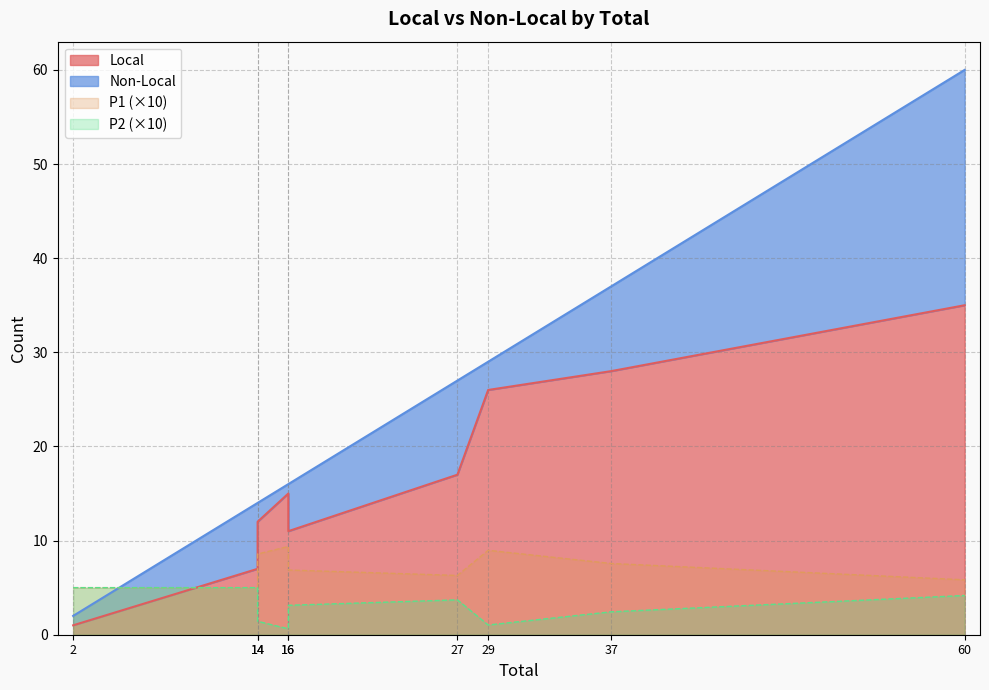

True or false: Non-Local and Local intersect in this chart.

False